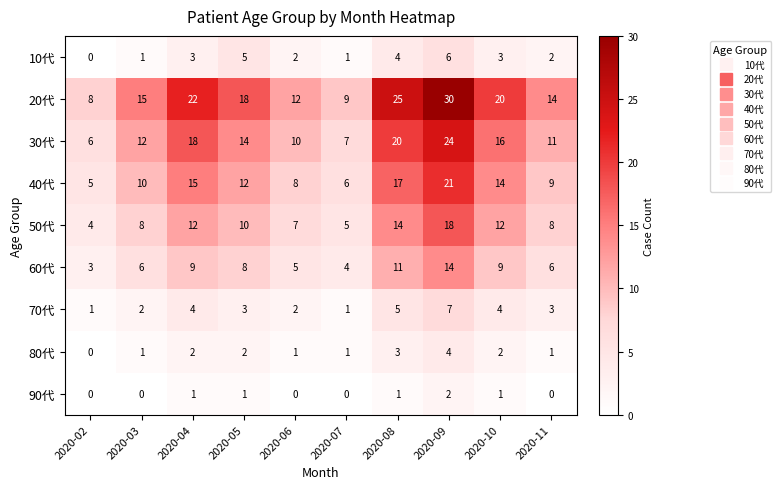

Which series has the largest total across all categories?

20代